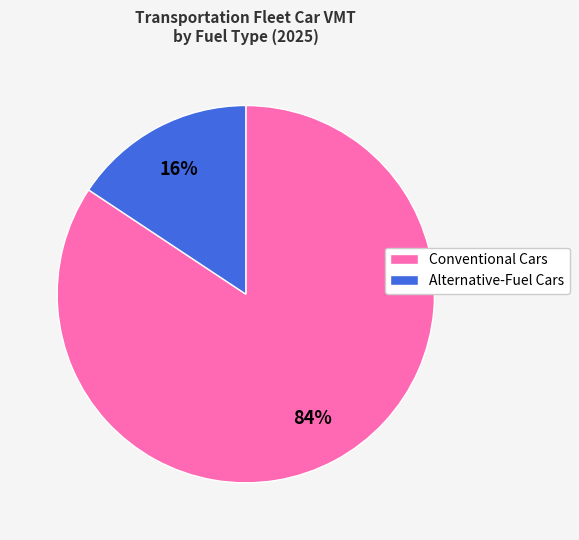

Is it true that Alternative-Fuel Cars is 2% of the pie?

False